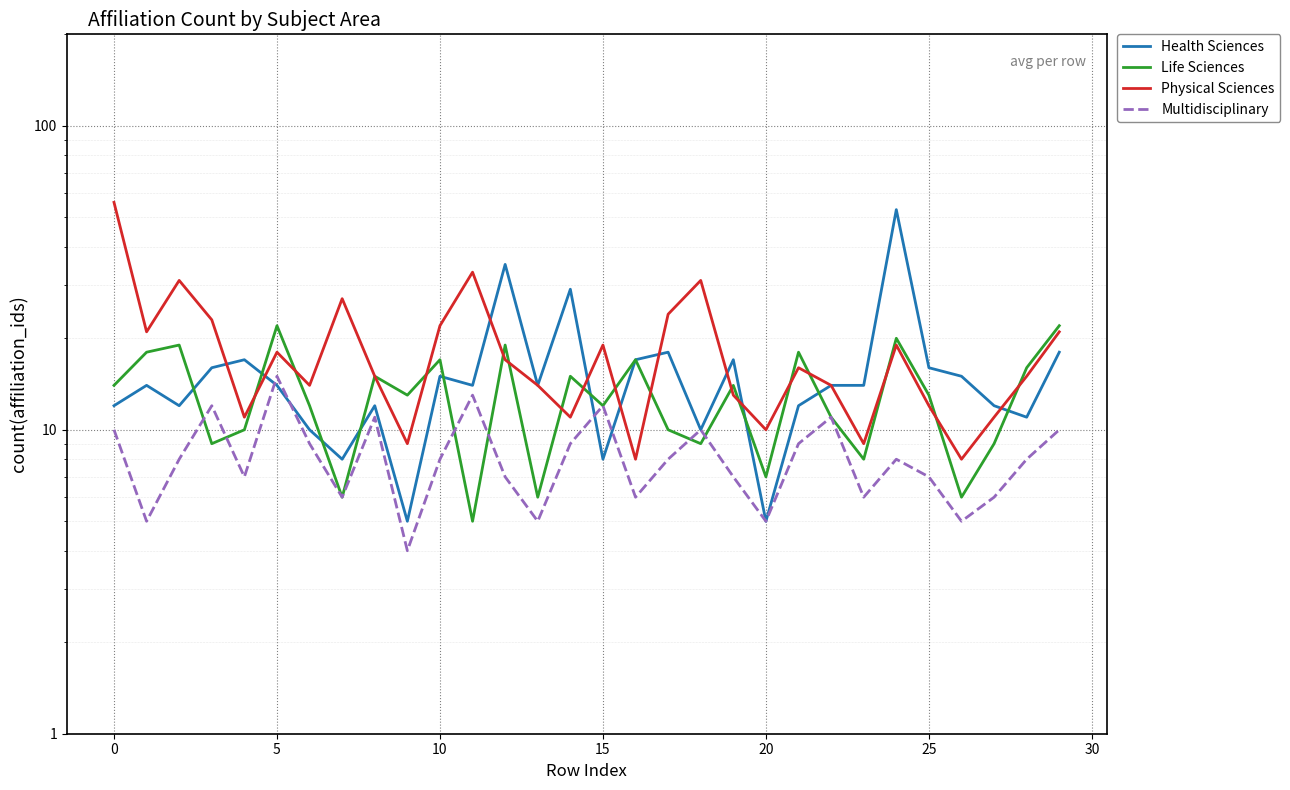

Reading right to left, extract all data points from this chart.

Health Sciences: 18	11	12	15	16	53	14	14	12	5	17	10	18	17	8	29	14	35	14	15	5	12	8	10	14	17	16	12	14	12
Life Sciences: 22	16	9	6	13	20	8	11	18	7	14	9	10	17	12	15	6	19	5	17	13	15	6	12	22	10	9	19	18	14
Physical Sciences: 21	15	11	8	12	19	9	14	16	10	13	31	24	8	19	11	14	17	33	22	9	15	27	14	18	11	23	31	21	56
Multidisciplinary: 10	8	6	5	7	8	6	11	9	5	7	10	8	6	12	9	5	7	13	8	4	11	6	9	15	7	12	8	5	10